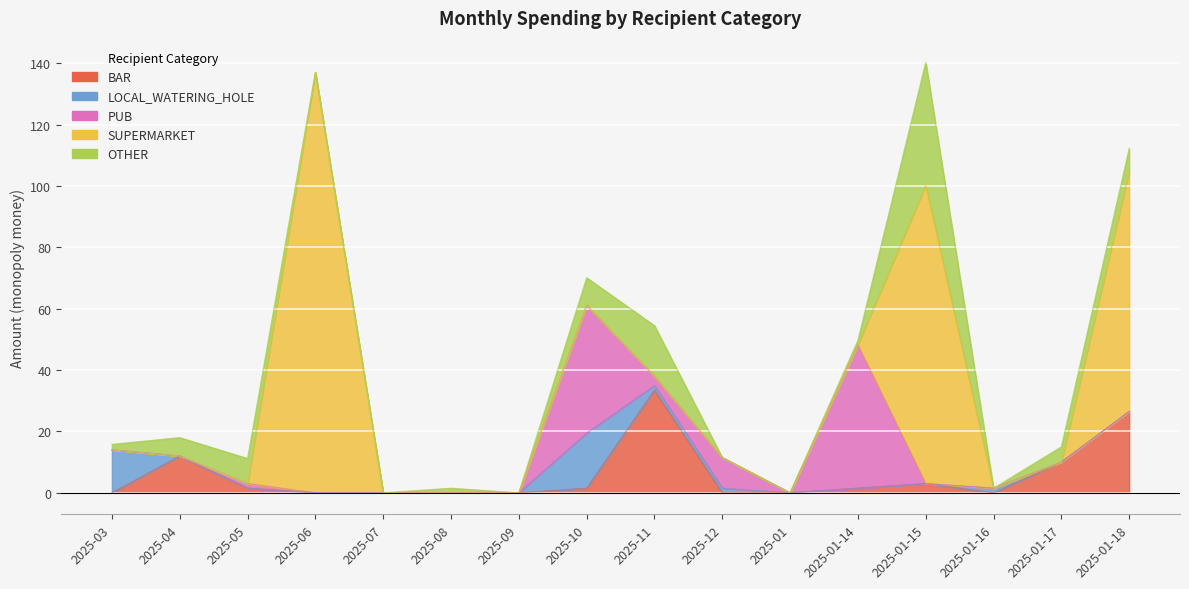

What is the difference between the maximum and second lowest values in the SUPERMARKET series?

137.1